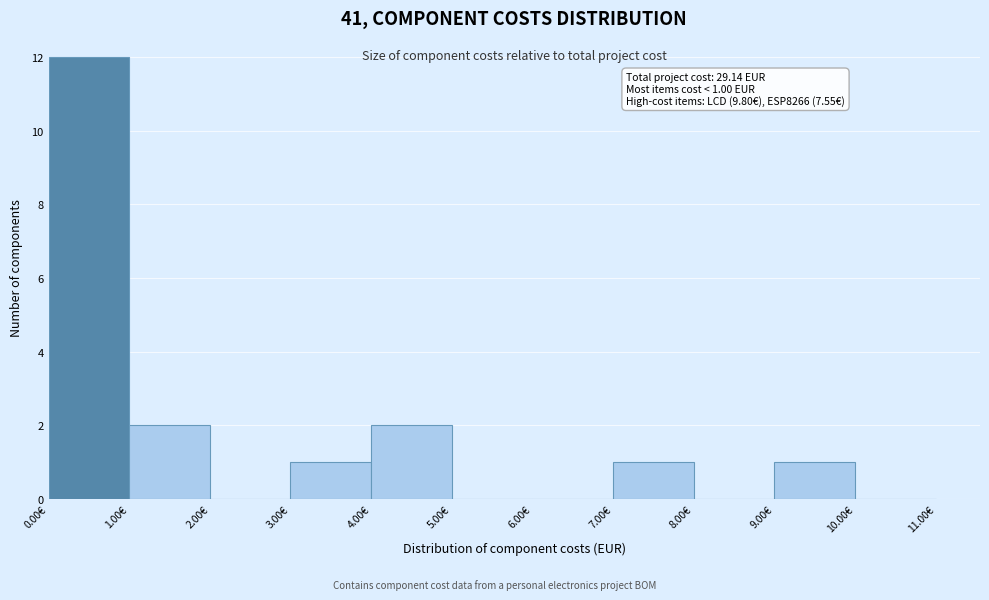

Which range on the x-axis has the tallest bar?

0 to 1